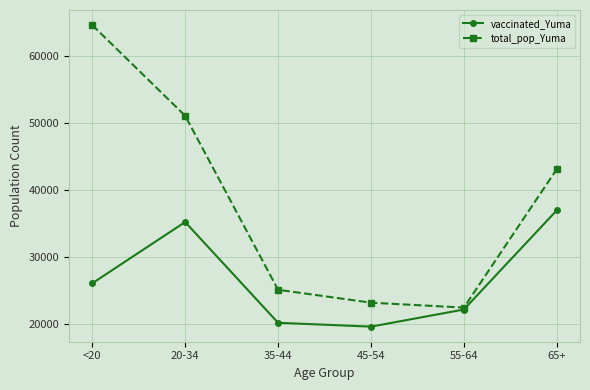

Reading left to right, transcribe all the data shown in this chart.

vaccinated_Yuma: <20=26148	20-34=35290	35-44=20258	45-54=19680	55-64=22237	65+=37040
total_pop_Yuma: <20=64674	20-34=51149	35-44=25181	45-54=23256	55-64=22522	65+=43175